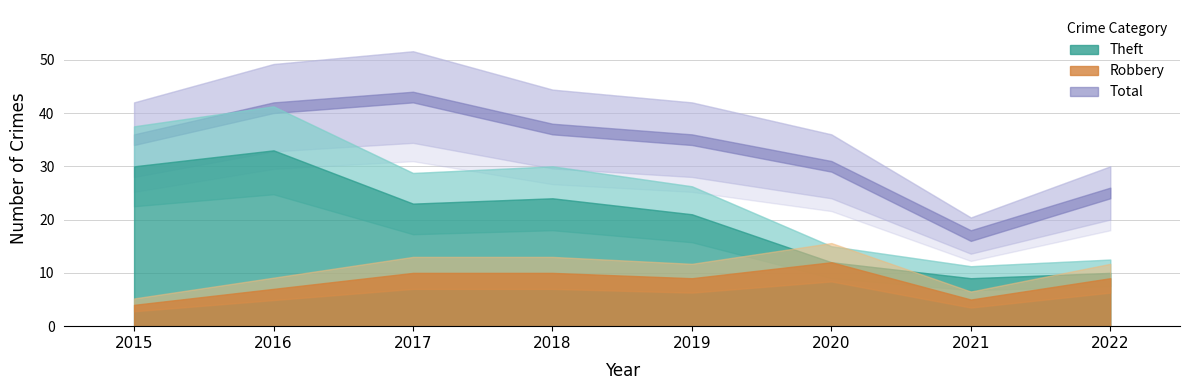

Where is Total nearest to the value 30?

2020